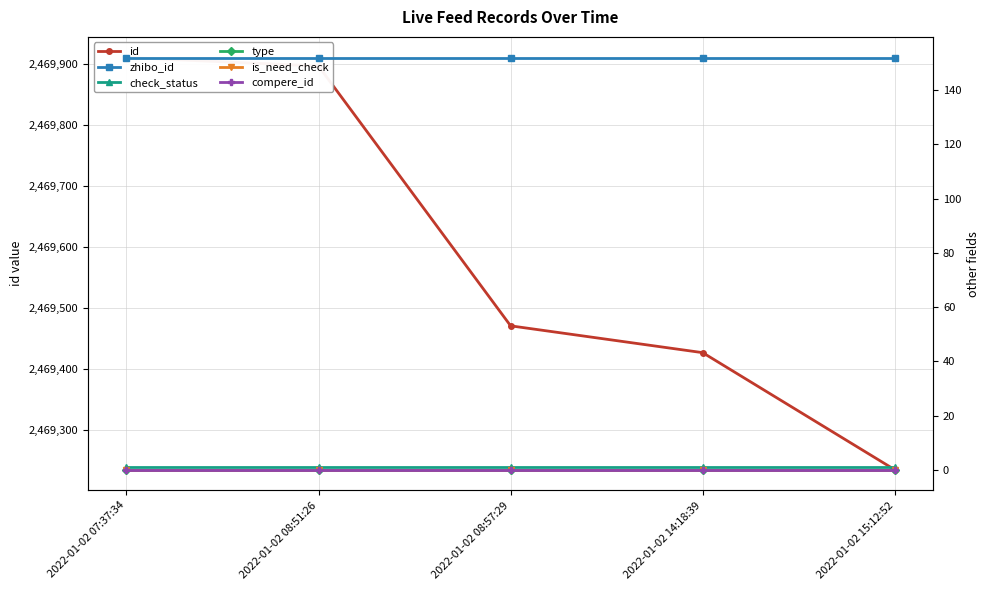

At which category is the sum across all series the highest?

2022-01-02 07:37:34